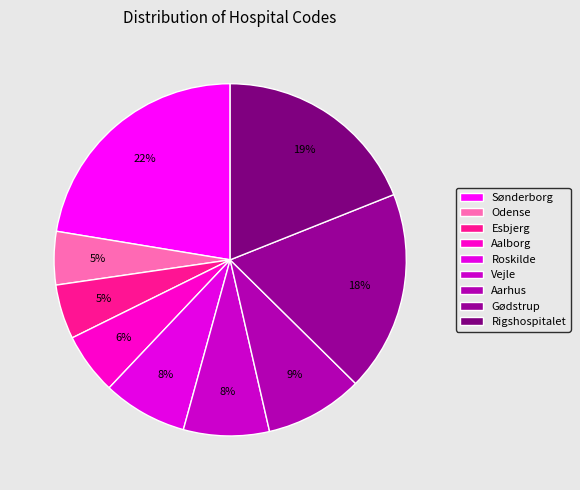

True or false: Esbjerg accounts for 5% of the total.

True